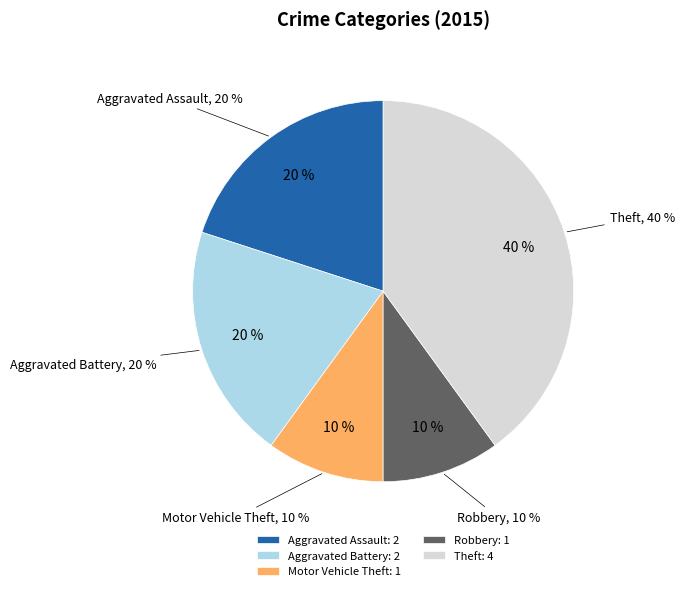

To the nearest percent, what percentage of the pie is Robbery?

10%